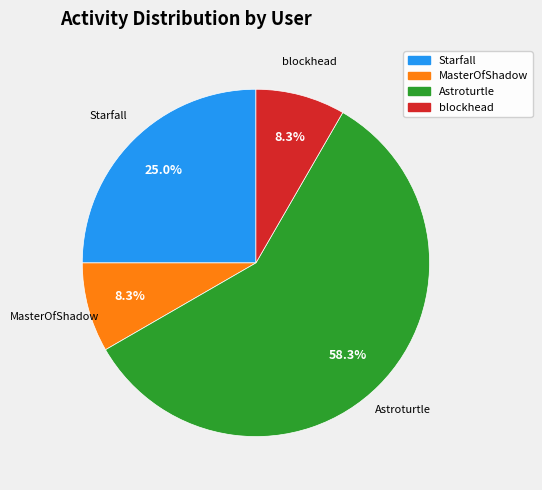

What percentage is the Starfall slice, to the nearest percent?

25%